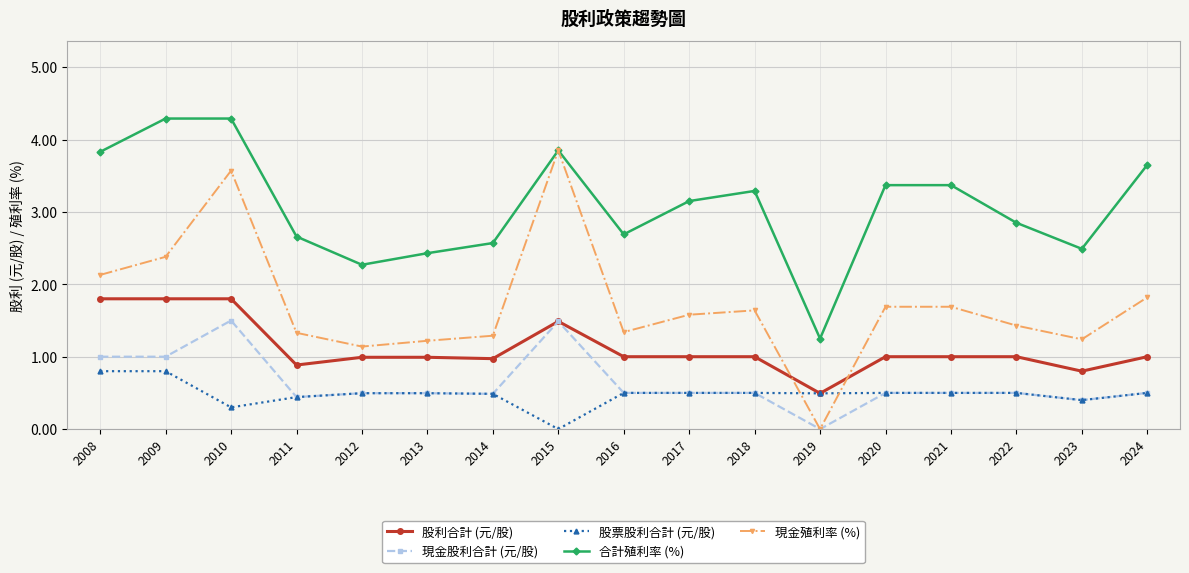

What is the difference between the maximum and minimum values in the 合計殖利率 (%) series?

3.0